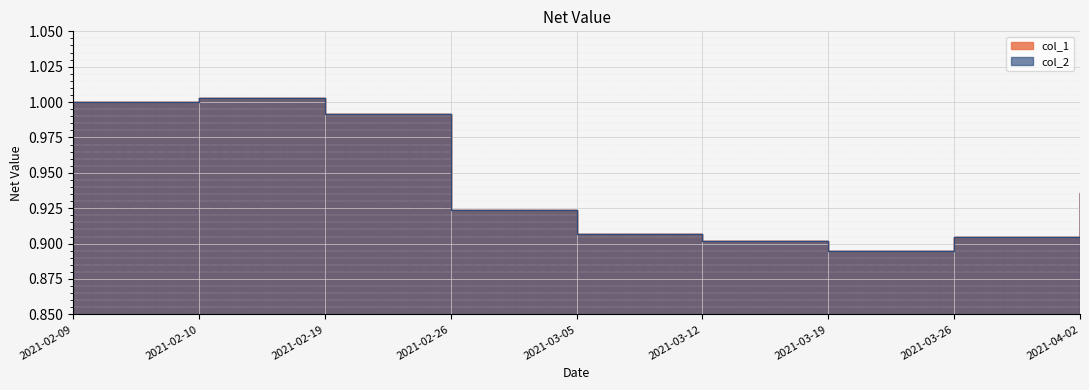

Where is the first local minimum for col_1?

2021-03-19